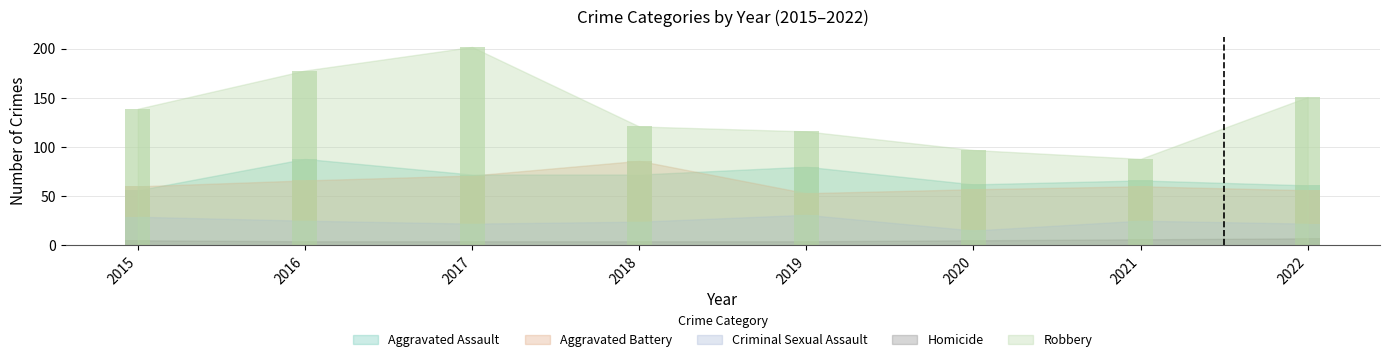

True or false: Aggravated Battery has a value of 53 at 2019.

True